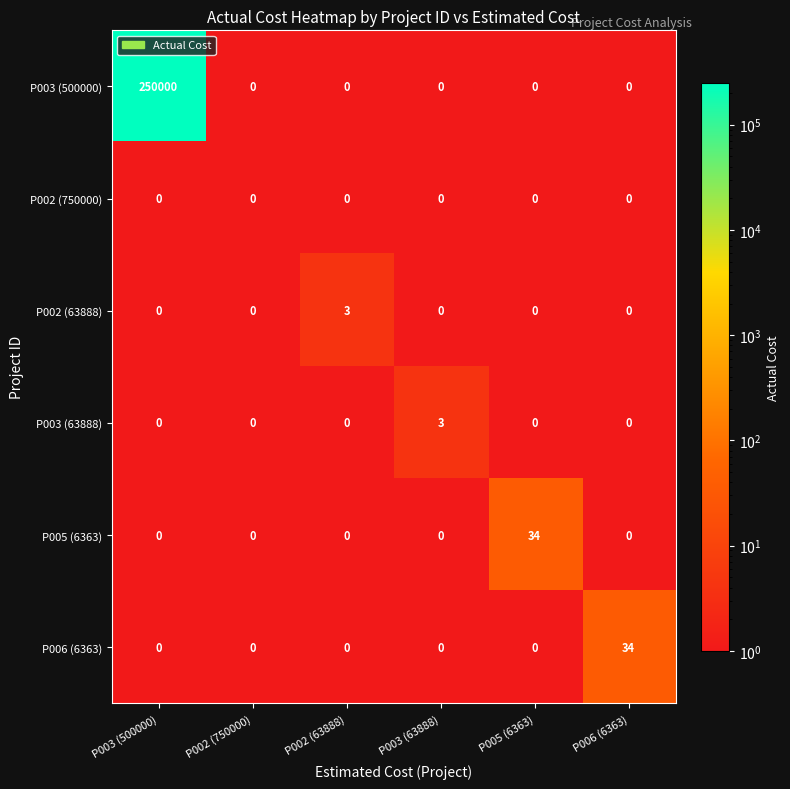

What is the spread (max minus min) of values at P002 (63888)?

3